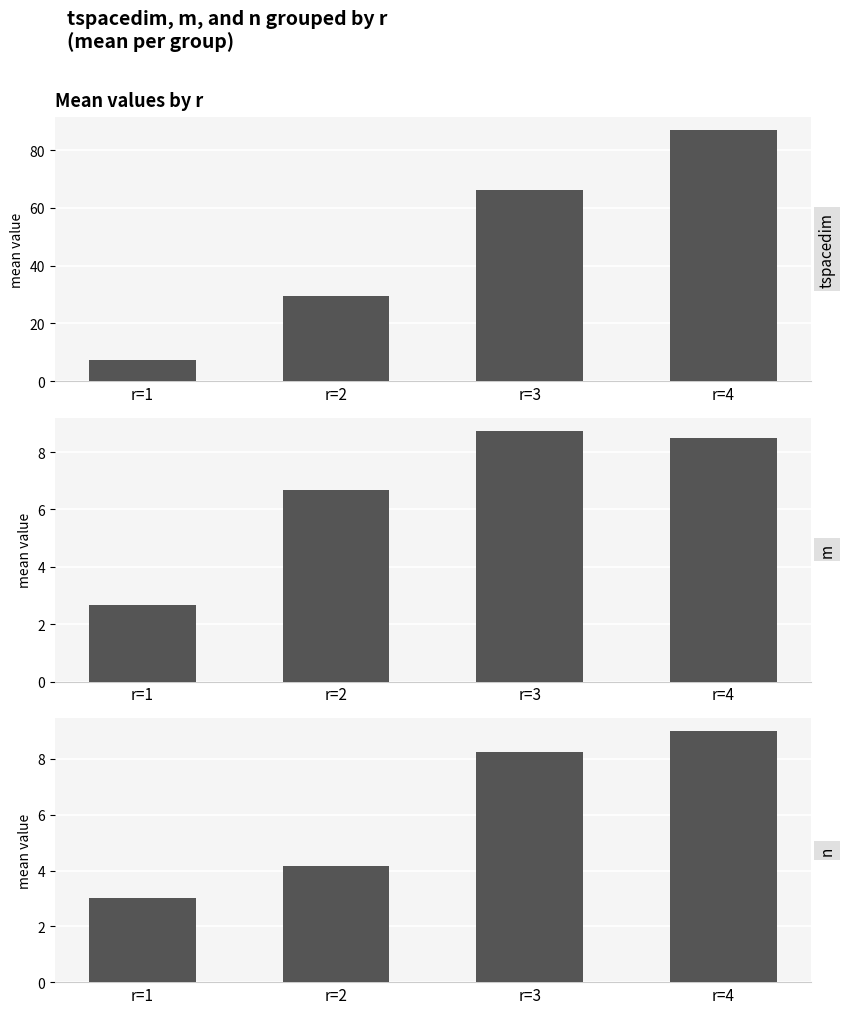

What is the lowest value of the n series?

3.0